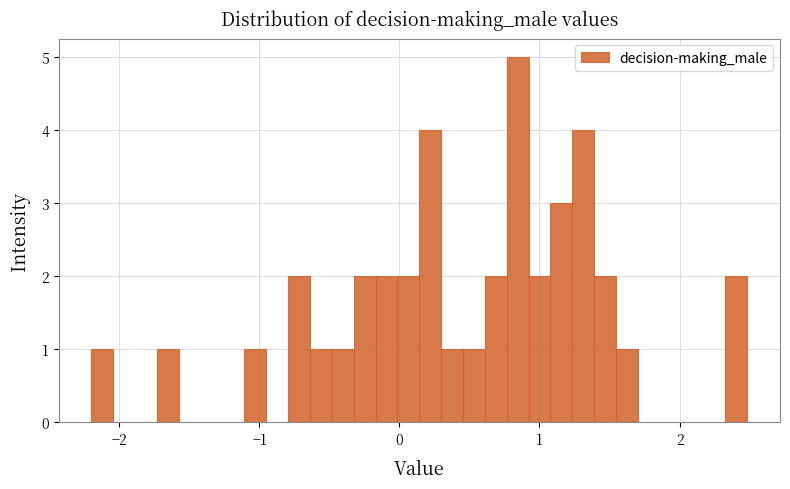

Read against the x-axis, roughly where is the centre of the tallest bar?

0.8